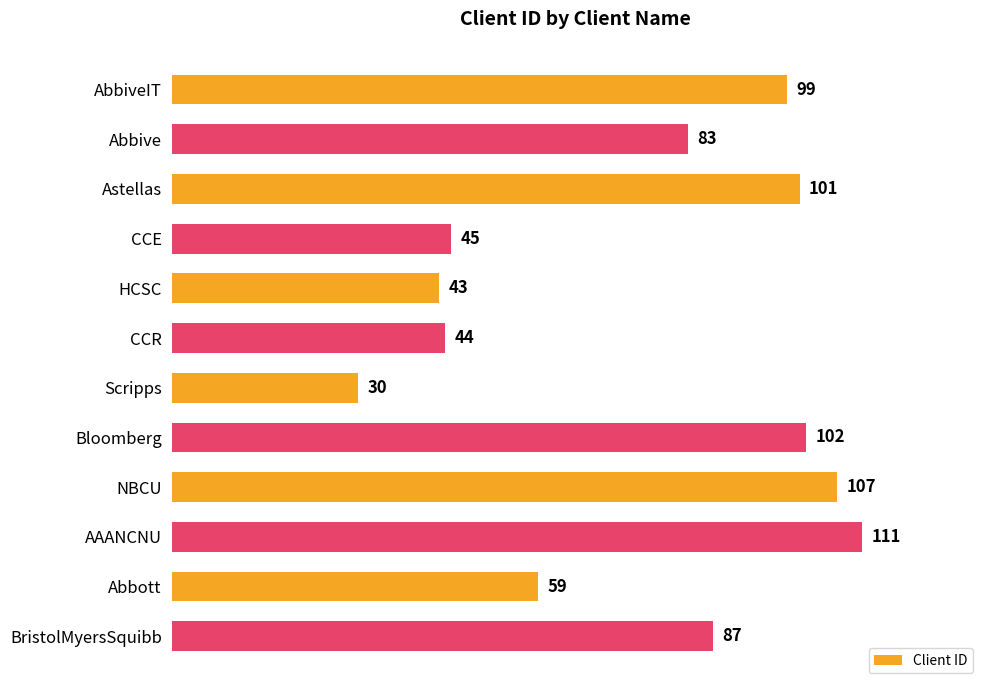

List the labels in order of value, largest first.

AAANCNU, NBCU, Bloomberg, Astellas, AbbiveIT, BristolMyersSquibb, Abbive, Abbott, CCE, CCR, HCSC, Scripps